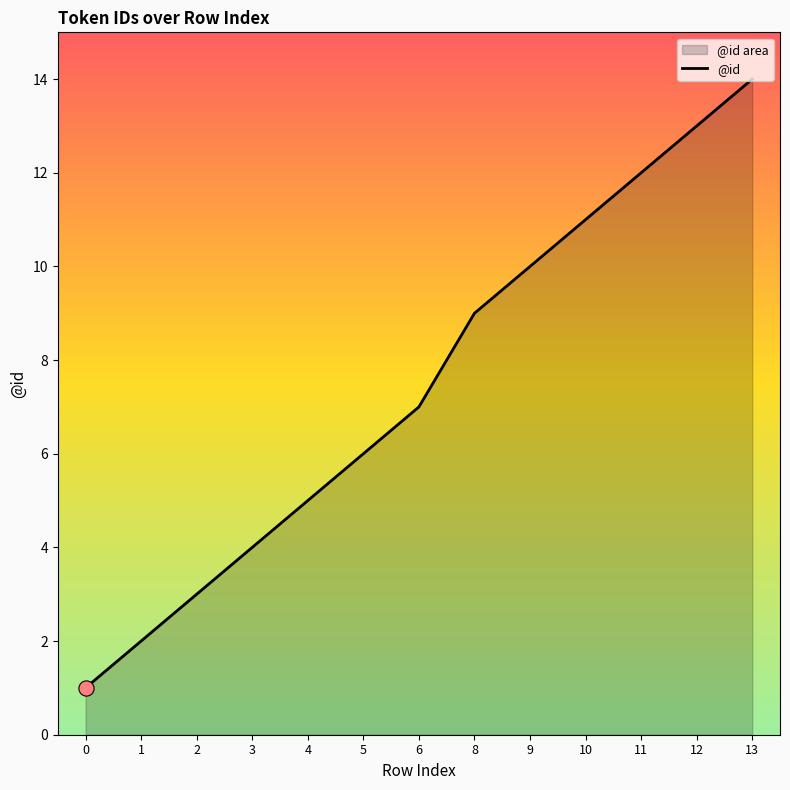

Approximately how many times larger is the value at 10 compared to 0?

11.0